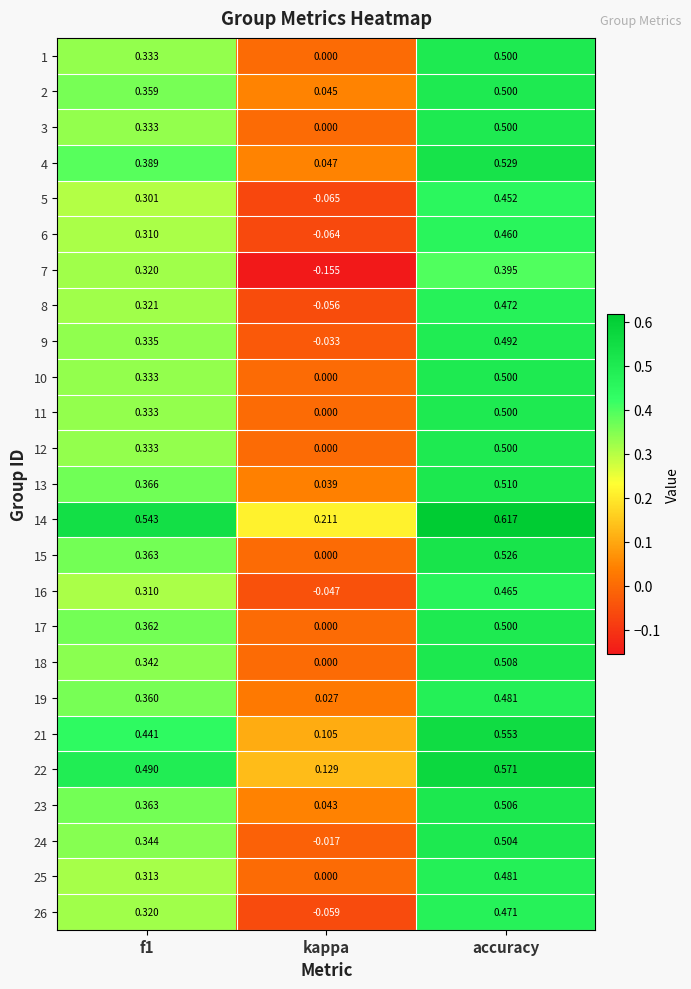

How many distinct data groups are displayed?

25